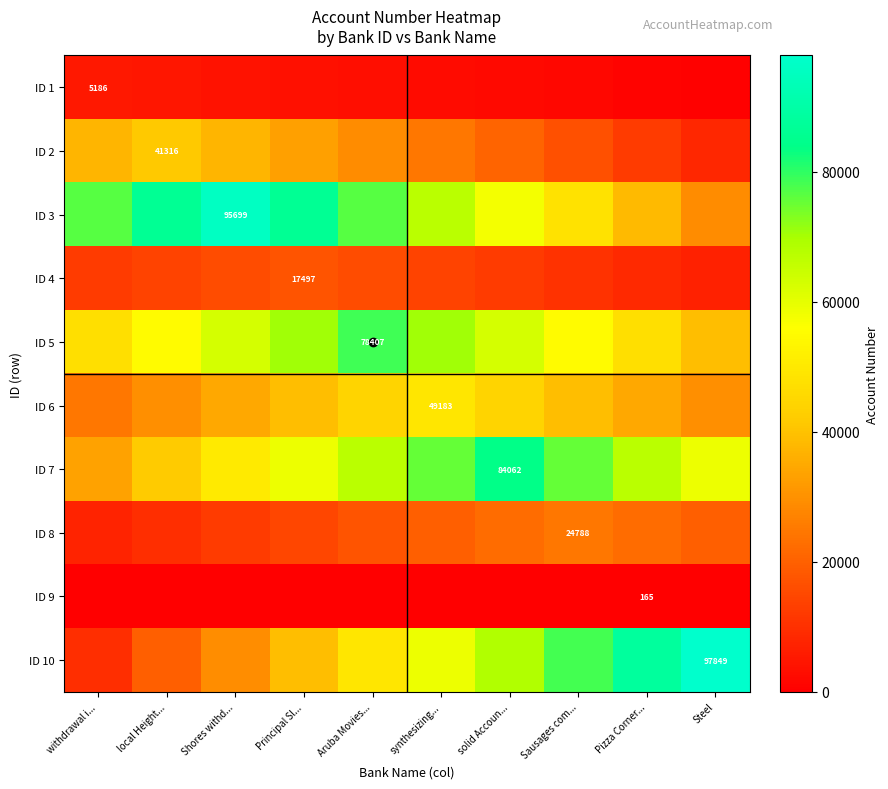

What is the difference between the highest and lowest values at solid Accoun...?

83930.0